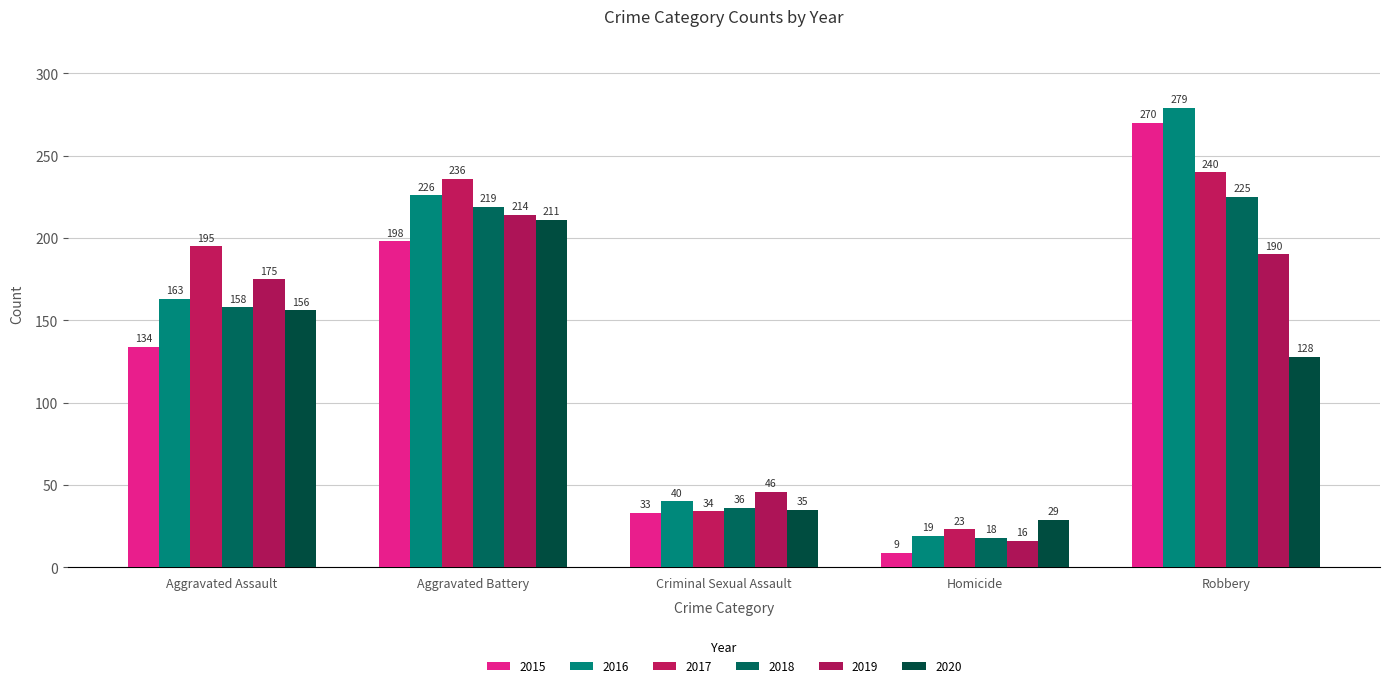

What are all the series names shown in the legend?

2015, 2016, 2017, 2018, 2019, 2020